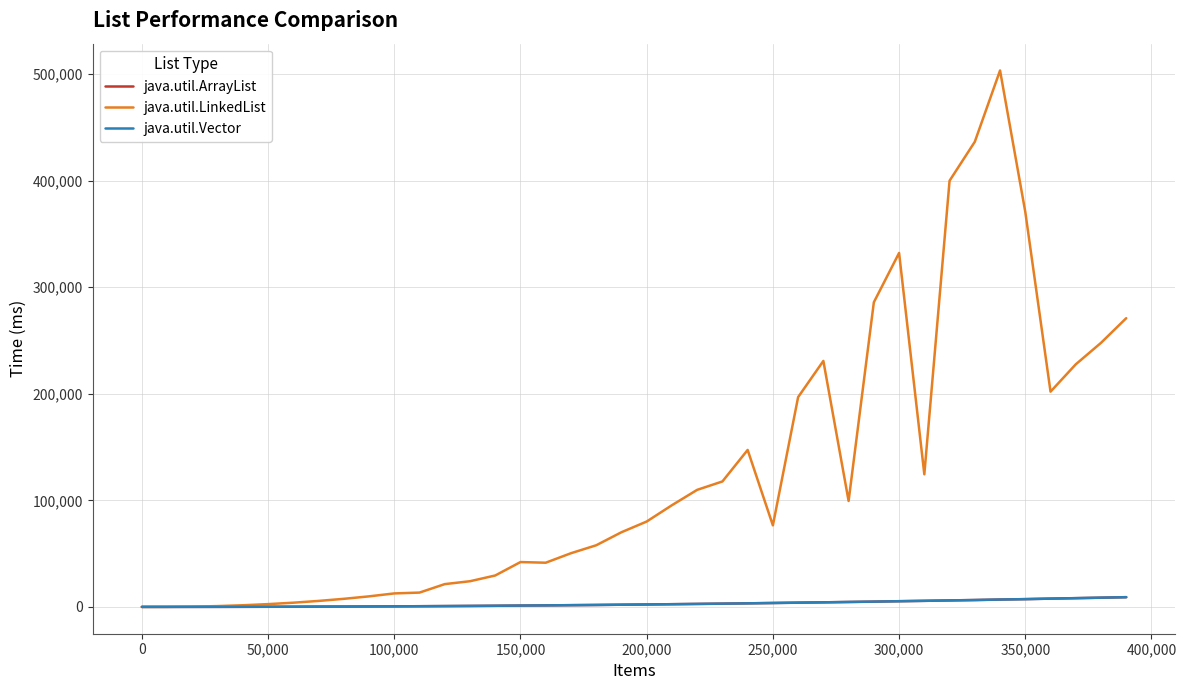

Which series has the largest total across all categories?

java.util.LinkedList